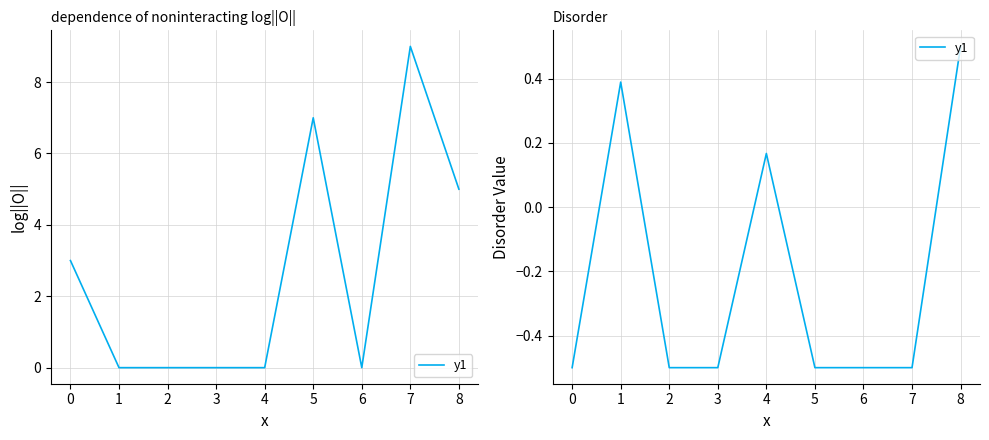

Is this an area chart (filled region under the line)?

No